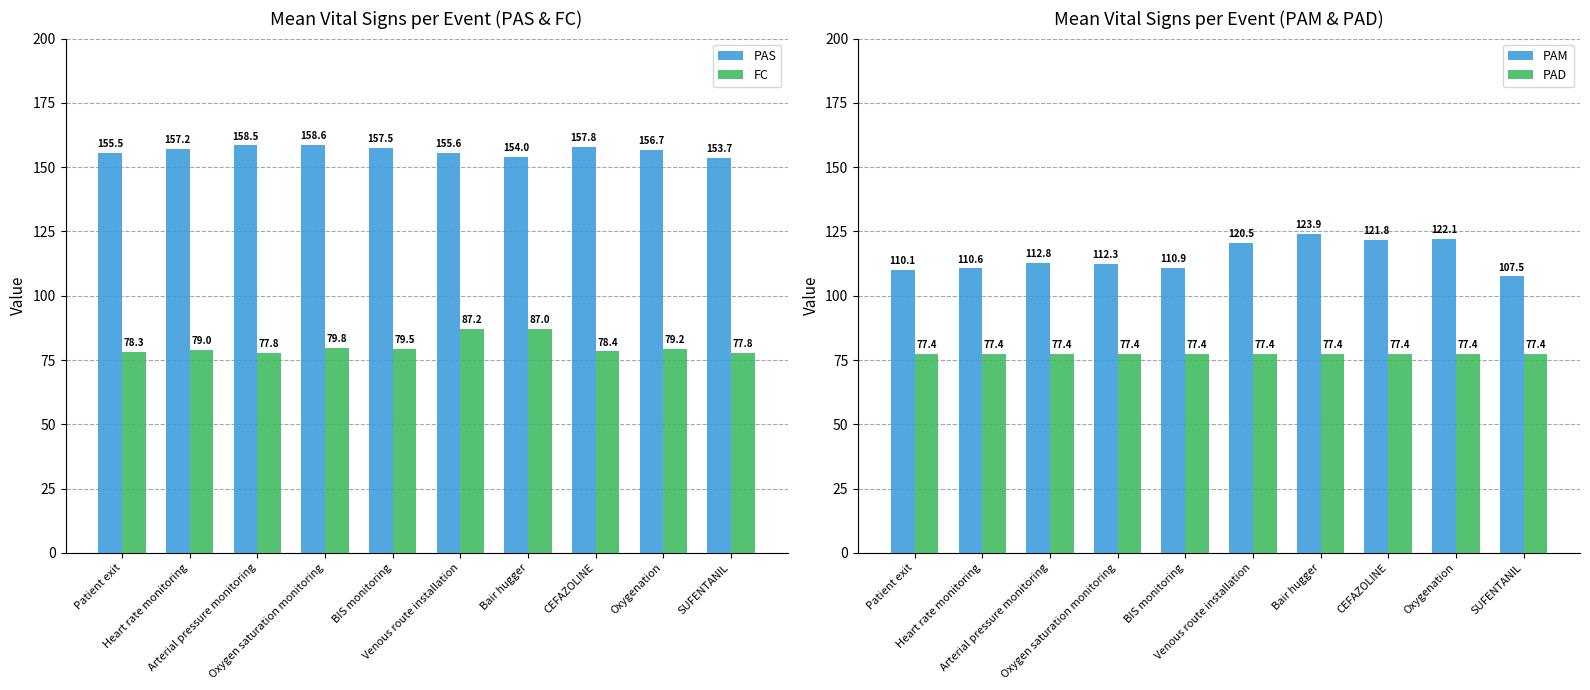

Reading left to right, list all the values displayed in this chart.

PAS: 155.5	157.2	158.5	158.6	157.5	155.6	154.0	157.8	156.7	153.7
FC: 78.3	79.0	77.8	79.8	79.5	87.2	87.0	78.4	79.2	77.8
PAM: 110.1	110.6	112.8	112.3	110.9	120.5	123.9	121.8	122.1	107.5
PAD: 77.4	77.4	77.4	77.4	77.4	77.4	77.4	77.4	77.4	77.4